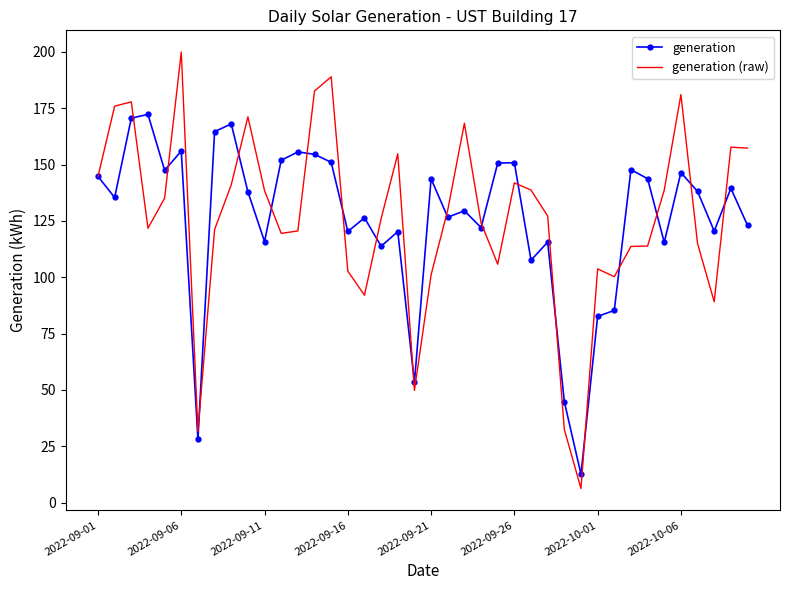

List the series in order of their peak value, highest first.

generation (raw), generation